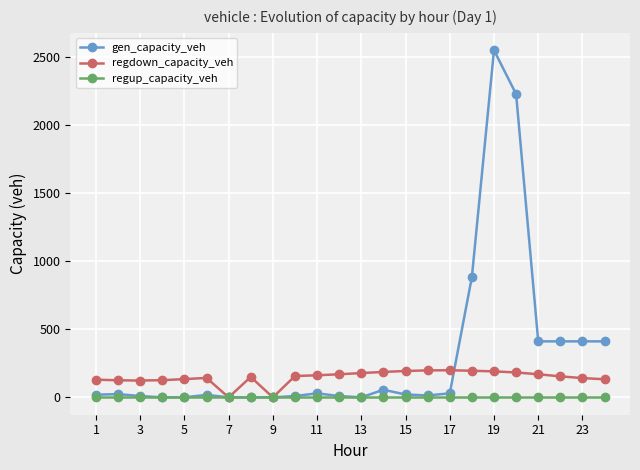

What are all the series names shown in the legend?

gen_capacity_veh, regdown_capacity_veh, regup_capacity_veh